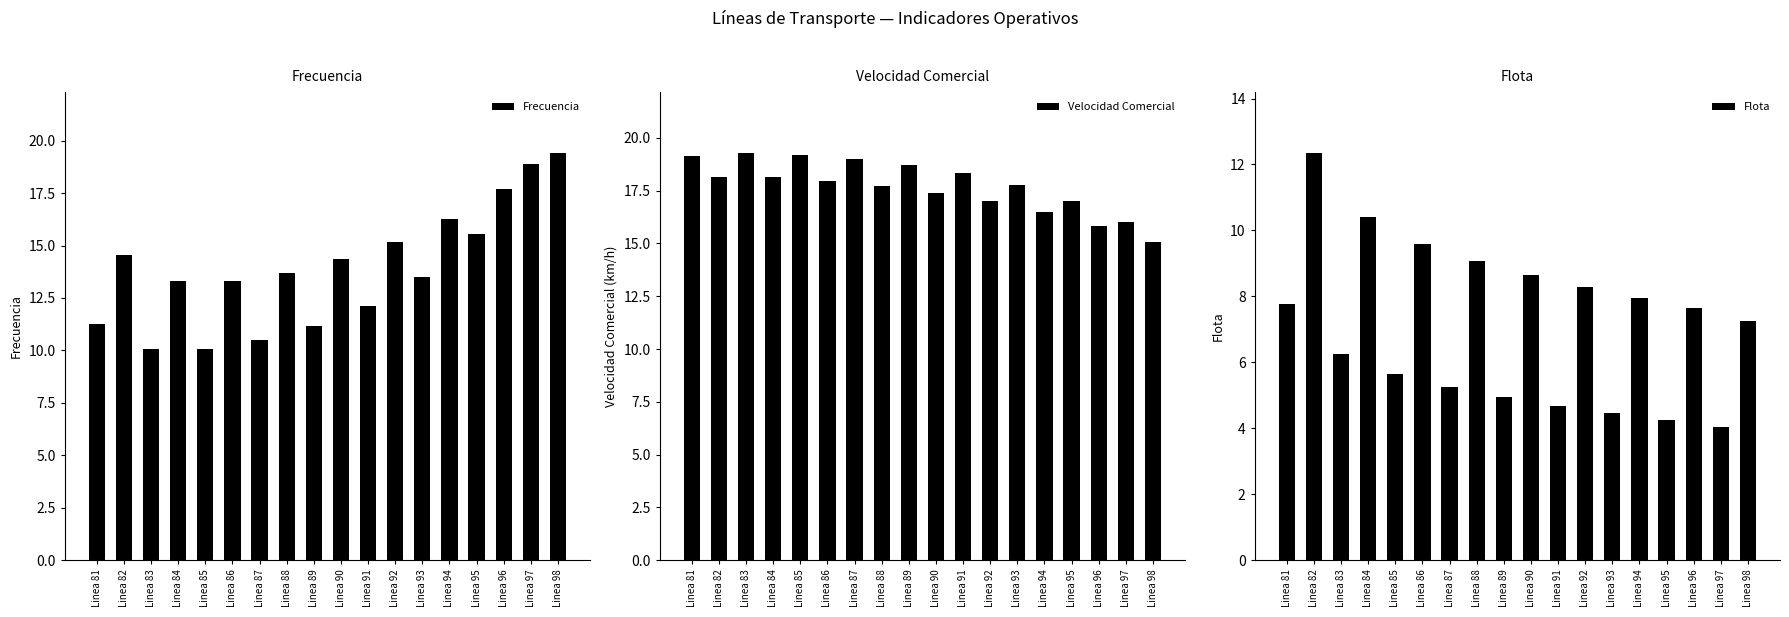

How many distinct data groups are displayed?

3